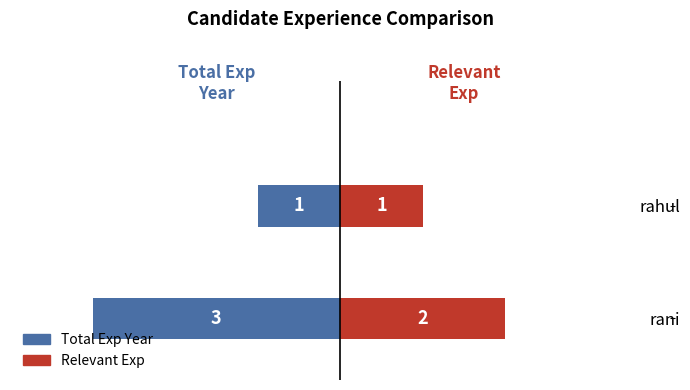

Rank the series at rahul from lowest to highest value.

Total Exp Year, Relevant Exp